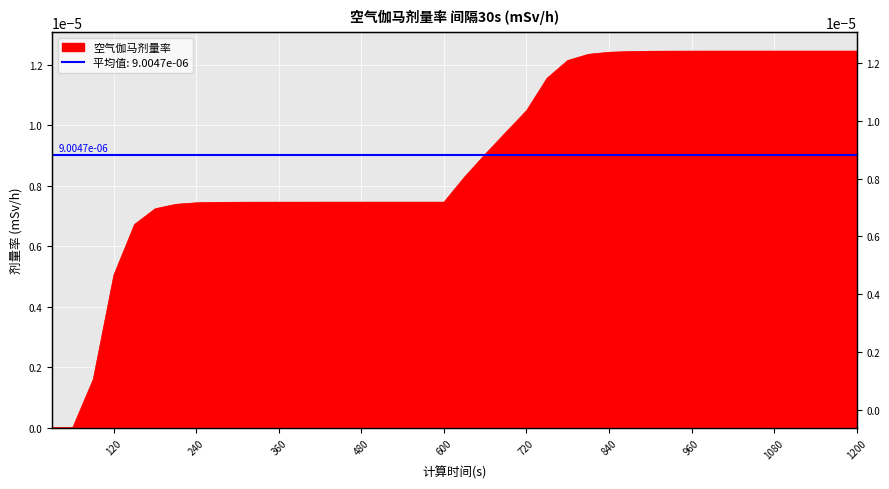

The chart shows a value of 0.0 at 270. True or false?

True